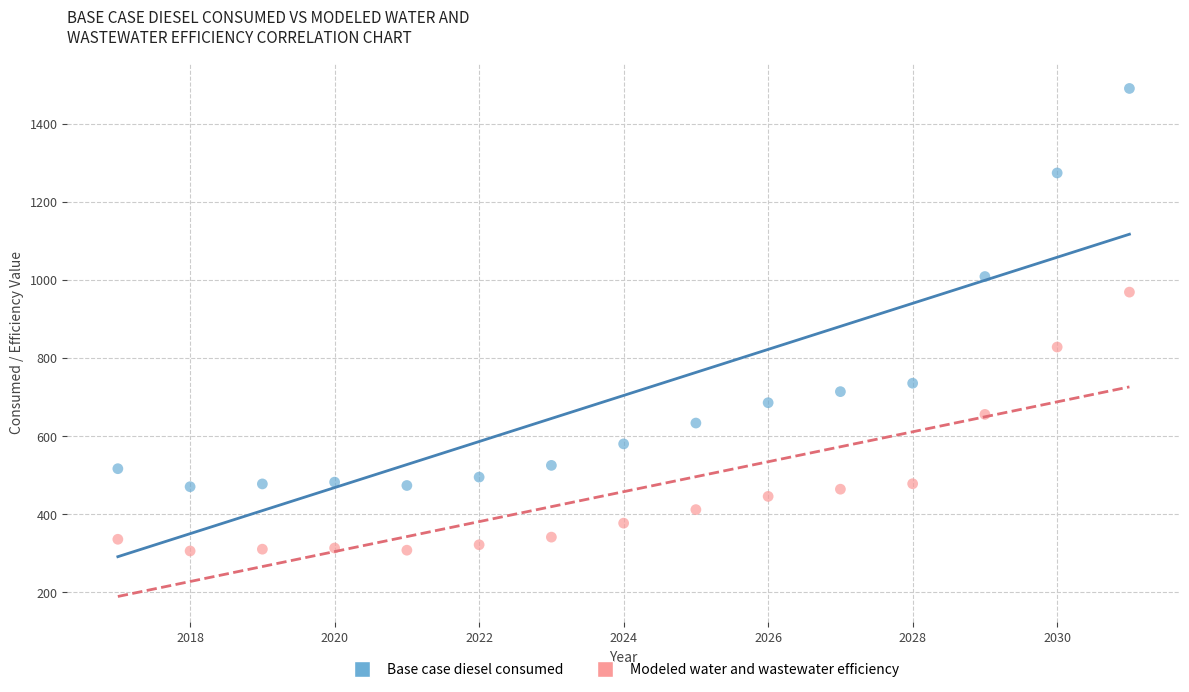

Across all data points, what is the range of Y values (max minus min)?

1184.9